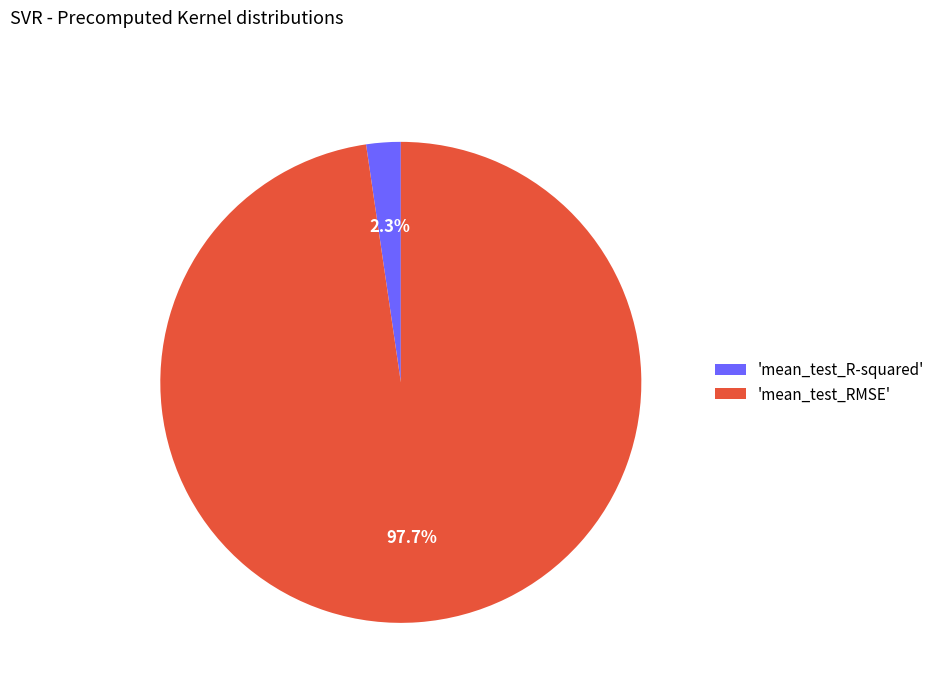

Which slice is the smallest?

'mean_test_R-squared'